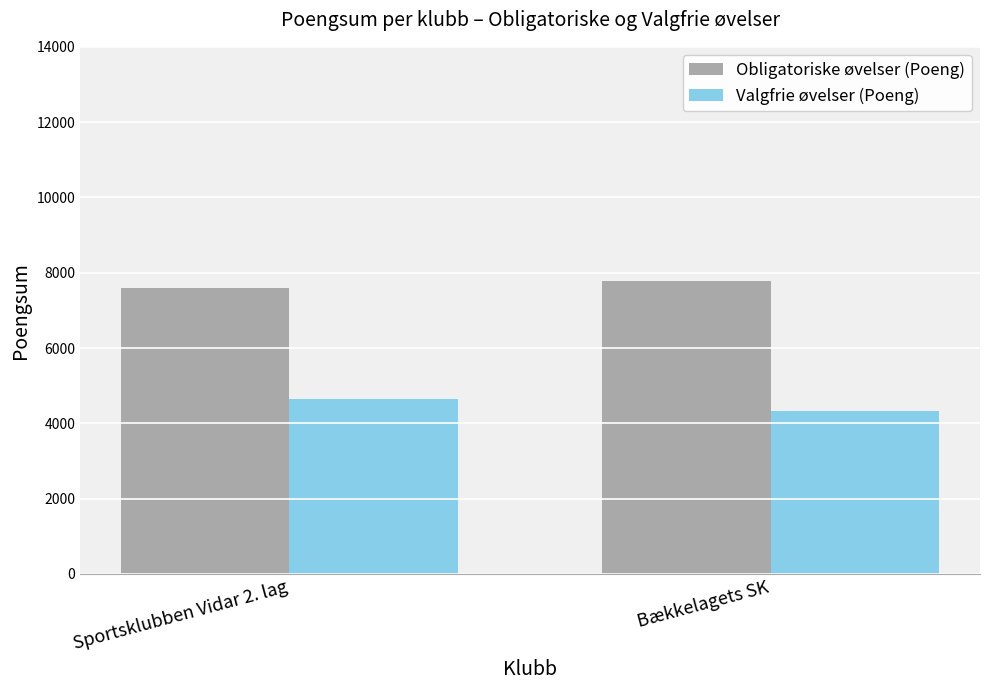

List the labels in order of Obligatoriske øvelser (Poeng) value, largest first.

Bækkelagets SK, Sportsklubben Vidar 2. lag